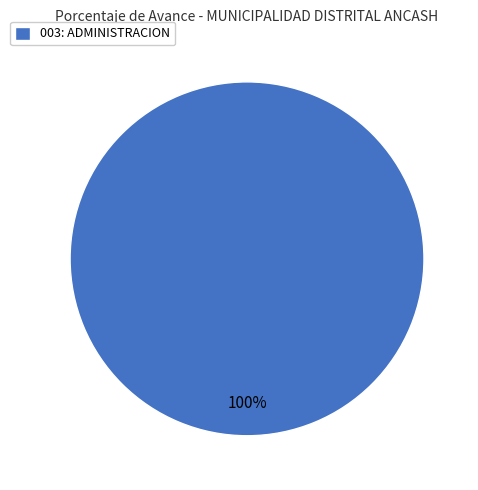

To the nearest percent, what portion does 003: ADMINISTRACION represent?

100%